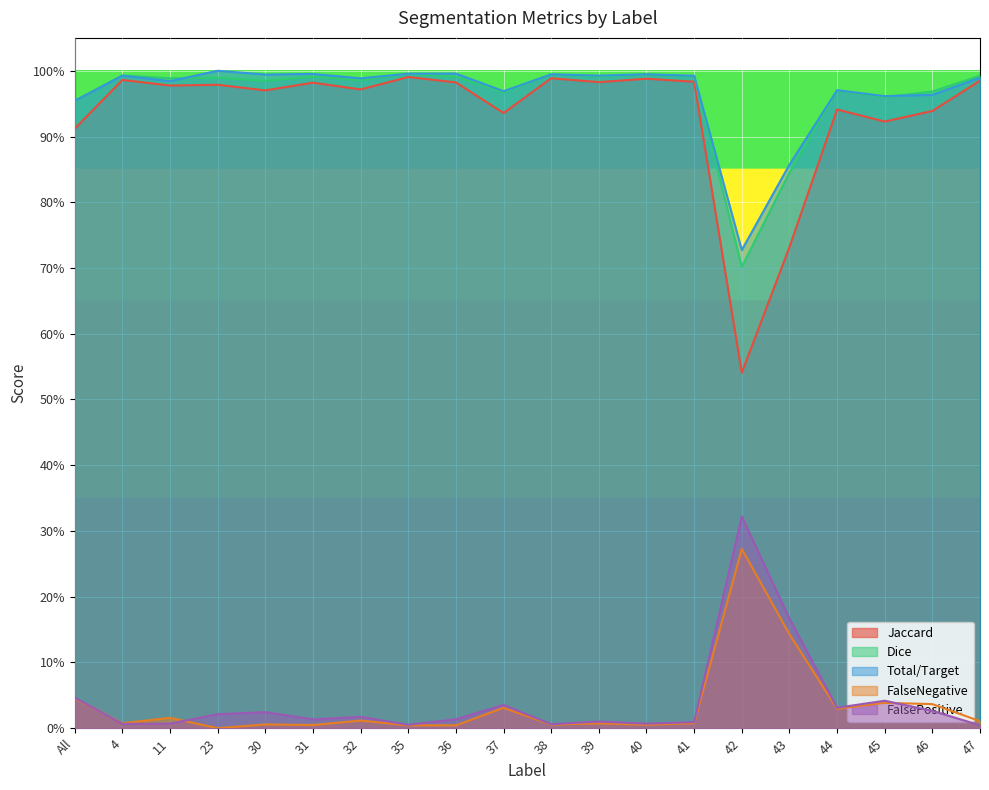

What is the label of the 15th point from the left?

42